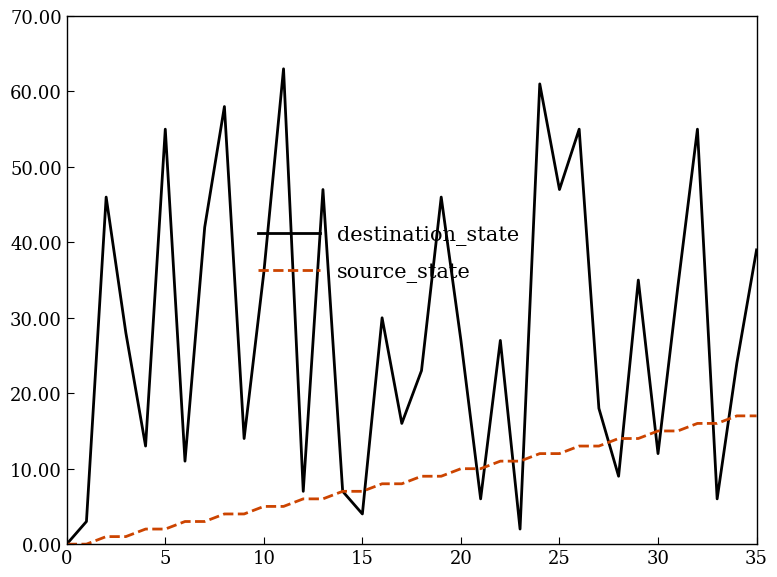

True or false: destination_state and source_state cross at least once.

True